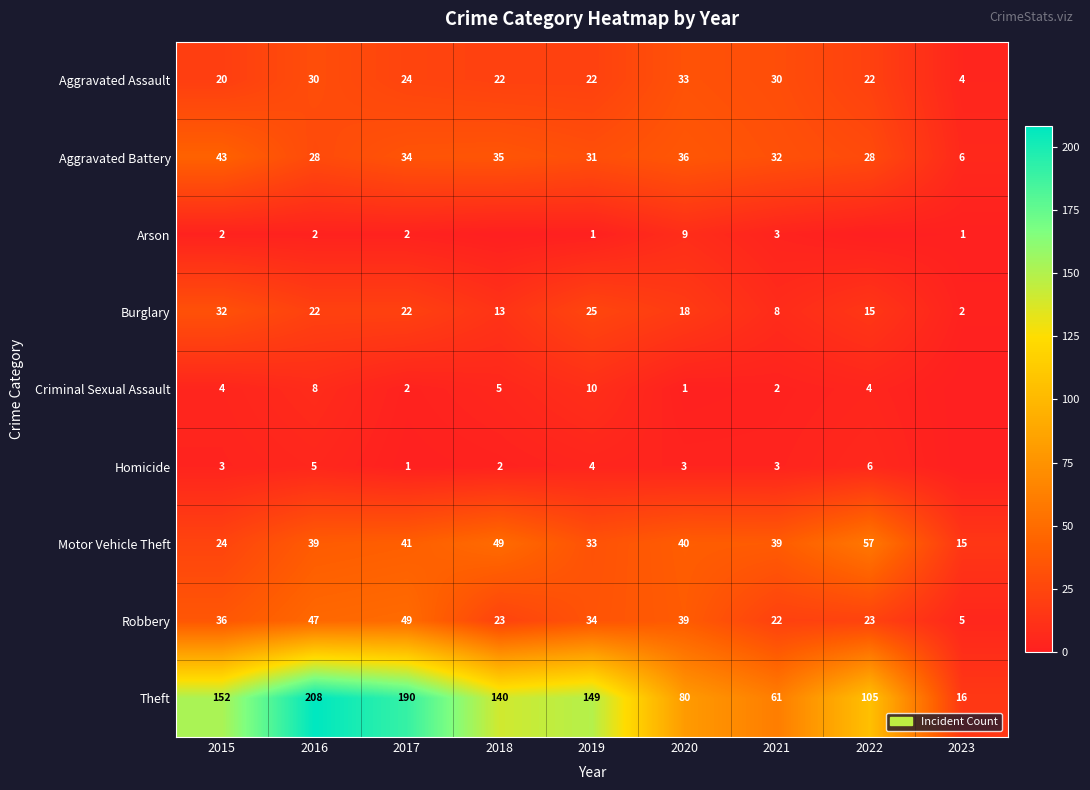

What is the approximate value of Aggravated Assault at 2023, to the nearest 5?

5